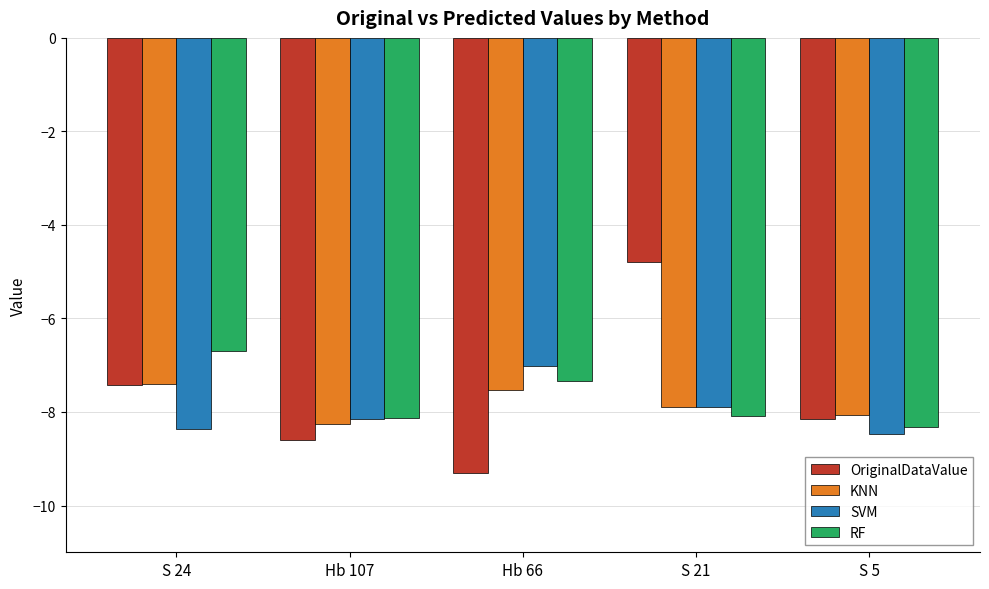

What is the sum of the RF values at Hb 66 and S 21?

-15.4